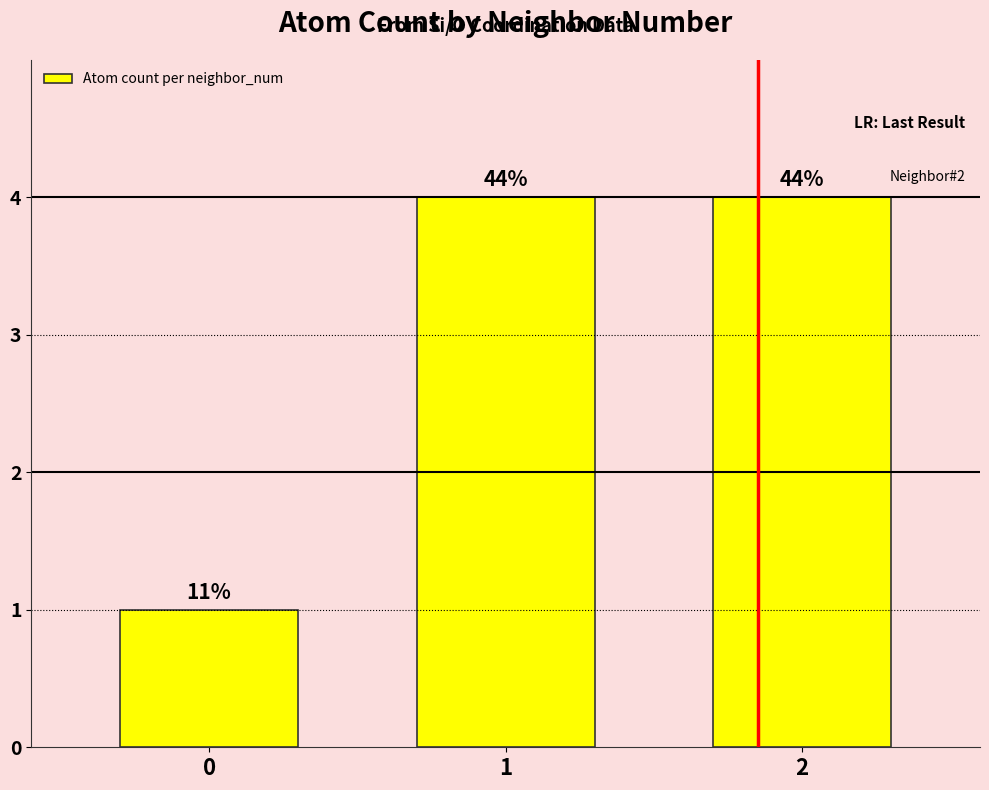

What is the difference between the maximum and minimum values?

3